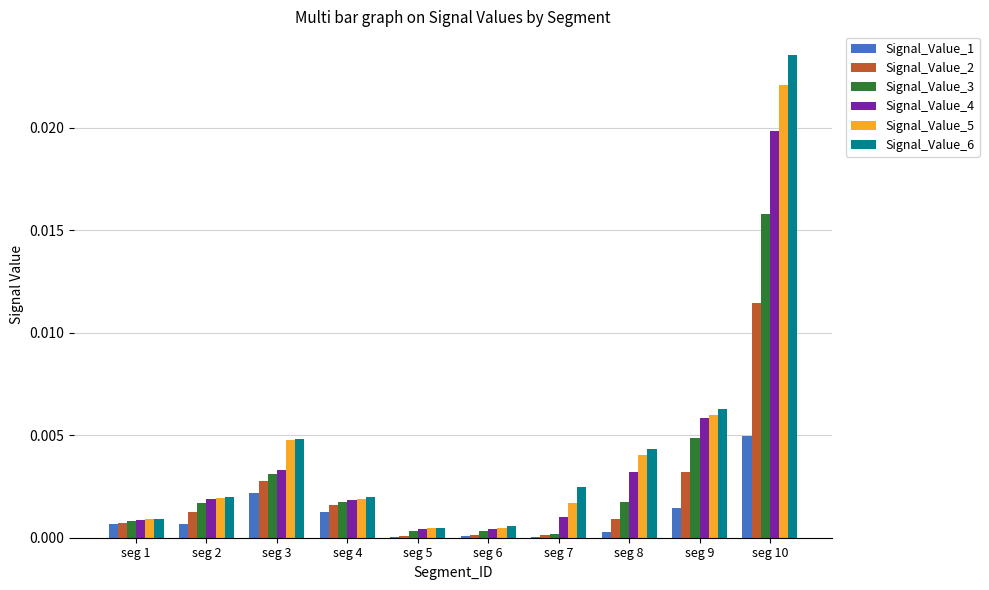

Is it true that Signal_Value_2 equals 0.0 at seg 8?

True